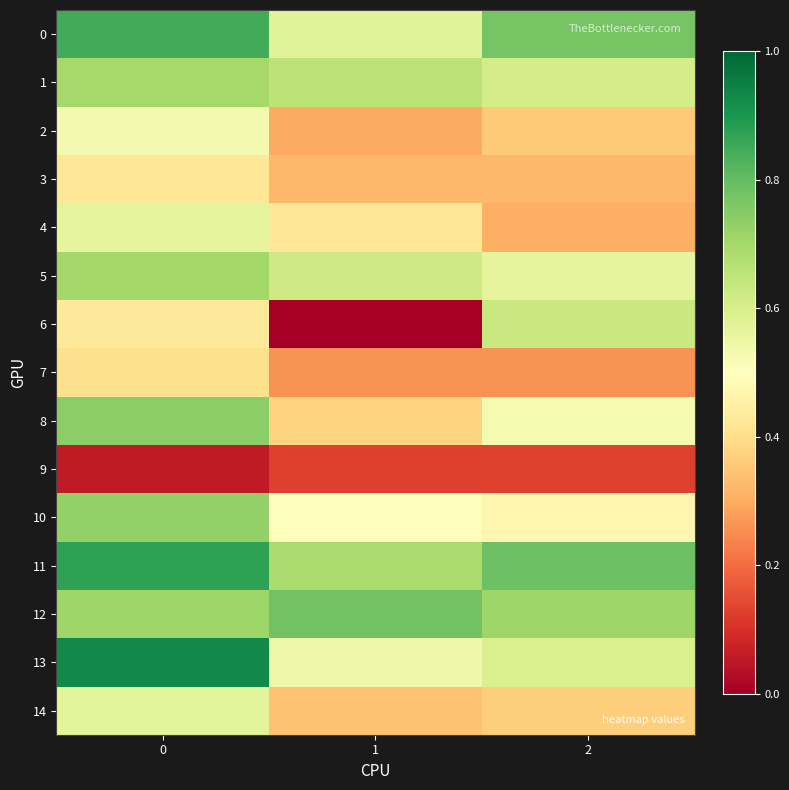

Reading left to right, what are all the values shown in this chart?

0: 0=0.8	1=0.6	2=0.8
1: 0=0.7	1=0.7	2=0.6
2: 0=0.5	1=0.3	2=0.4
3: 0=0.4	1=0.3	2=0.3
4: 0=0.6	1=0.4	2=0.3
5: 0=0.7	1=0.6	2=0.6
6: 0=0.4	1=0.0	2=0.6
7: 0=0.4	1=0.3	2=0.3
8: 0=0.7	1=0.4	2=0.5
9: 0=0.1	1=0.1	2=0.1
10: 0=0.7	1=0.5	2=0.5
11: 0=0.9	1=0.7	2=0.8
12: 0=0.7	1=0.8	2=0.7
13: 0=0.9	1=0.5	2=0.6
14: 0=0.6	1=0.3	2=0.4